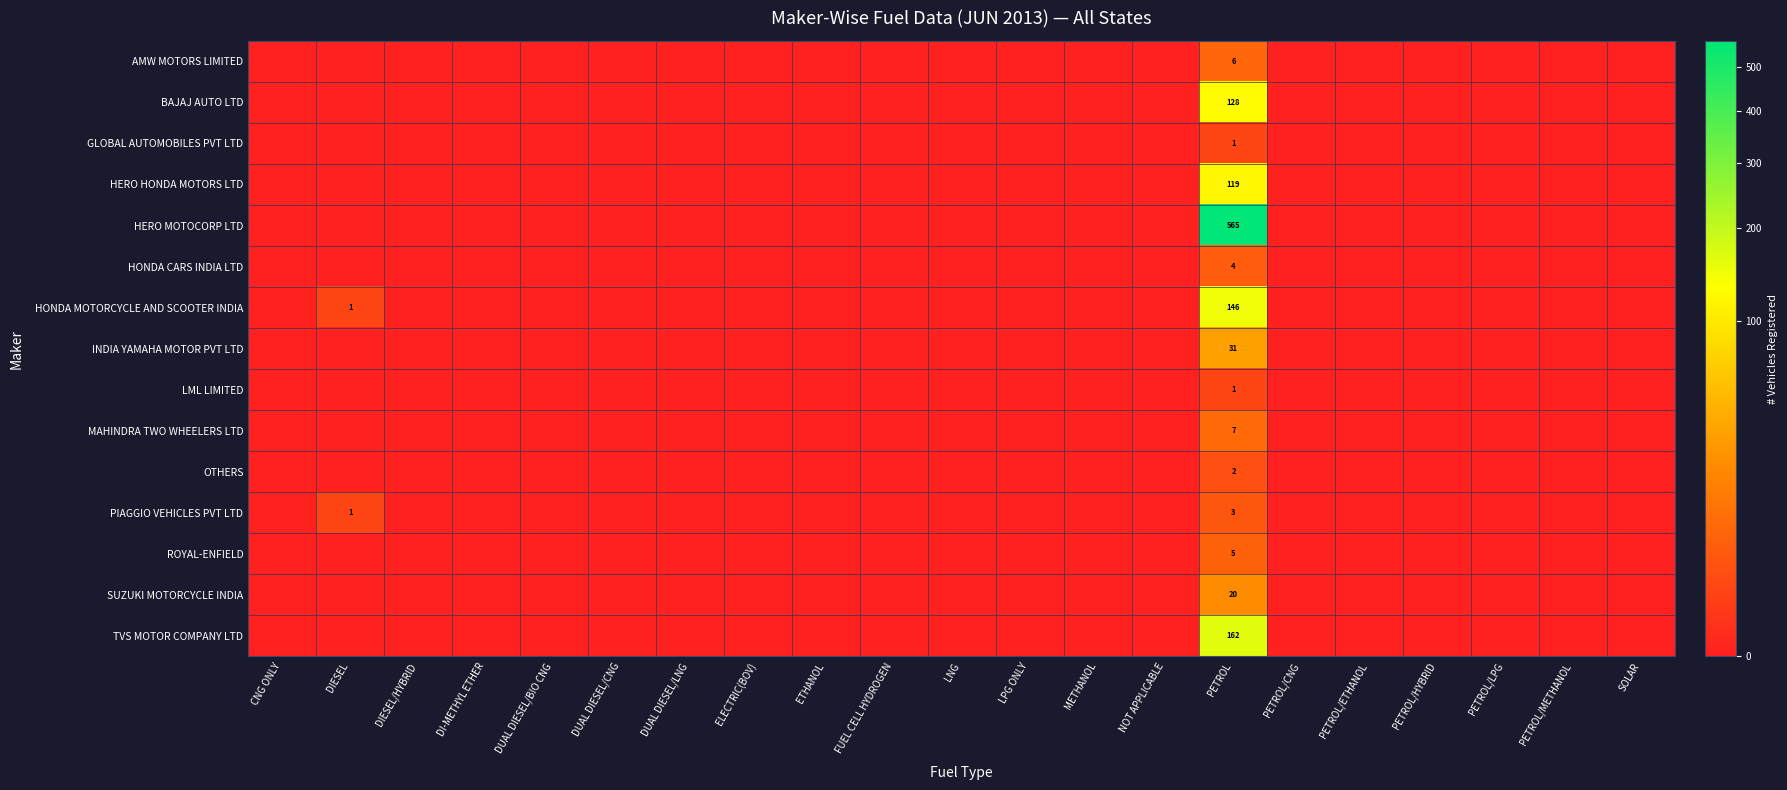

True or false: GLOBAL AUTOMOBILES PVT LTD has a value of 1 at CNG ONLY.

False